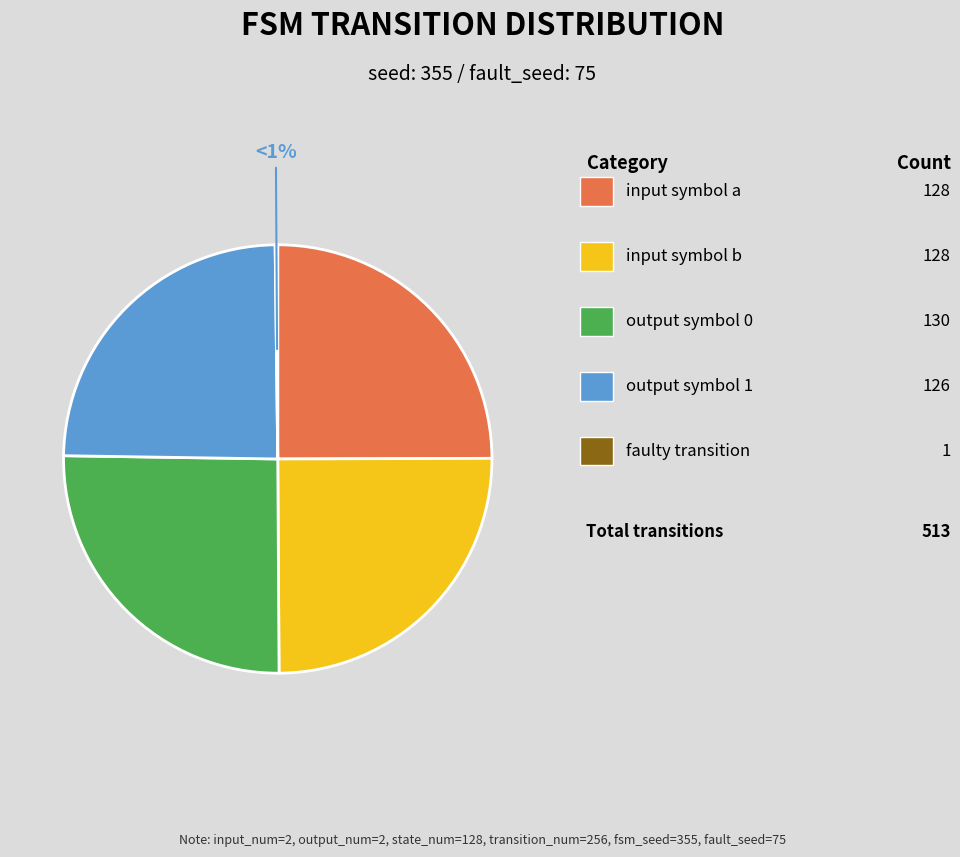

What is the smallest slice in the pie chart?

faulty transition